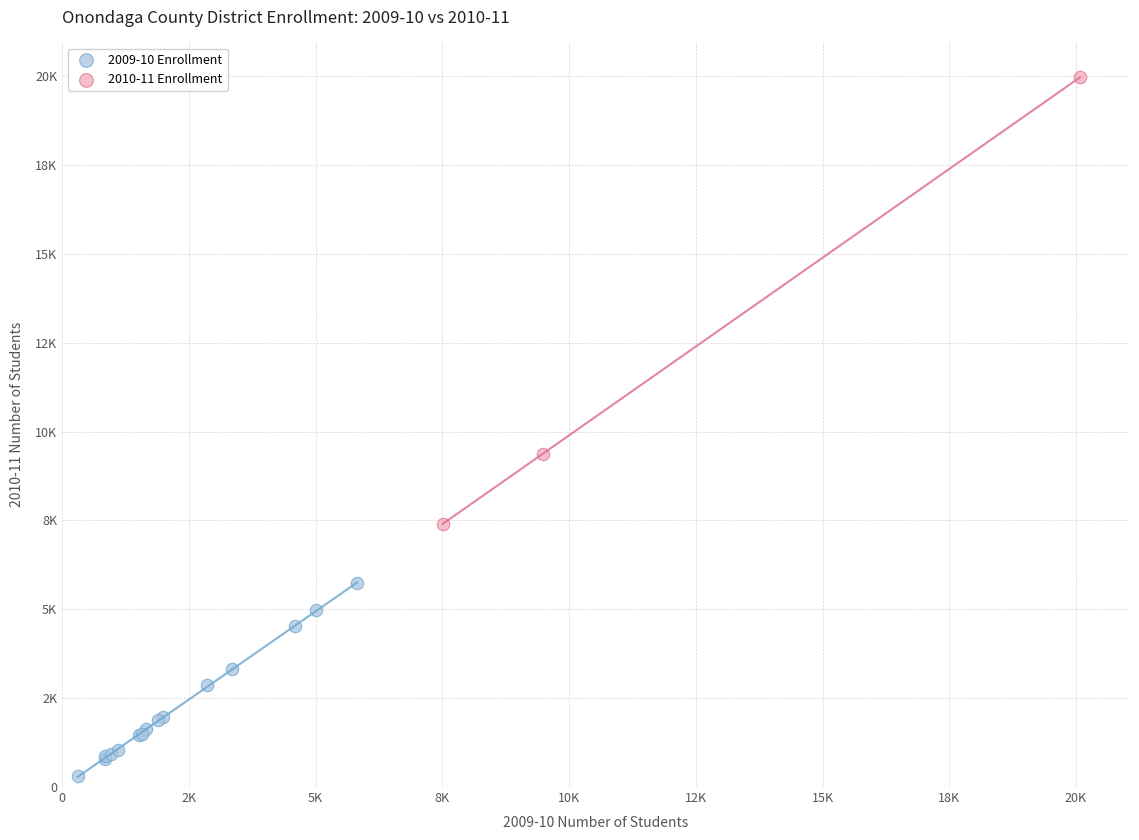

Which series reaches the minimum Y coordinate?

2009-10 Enrollment